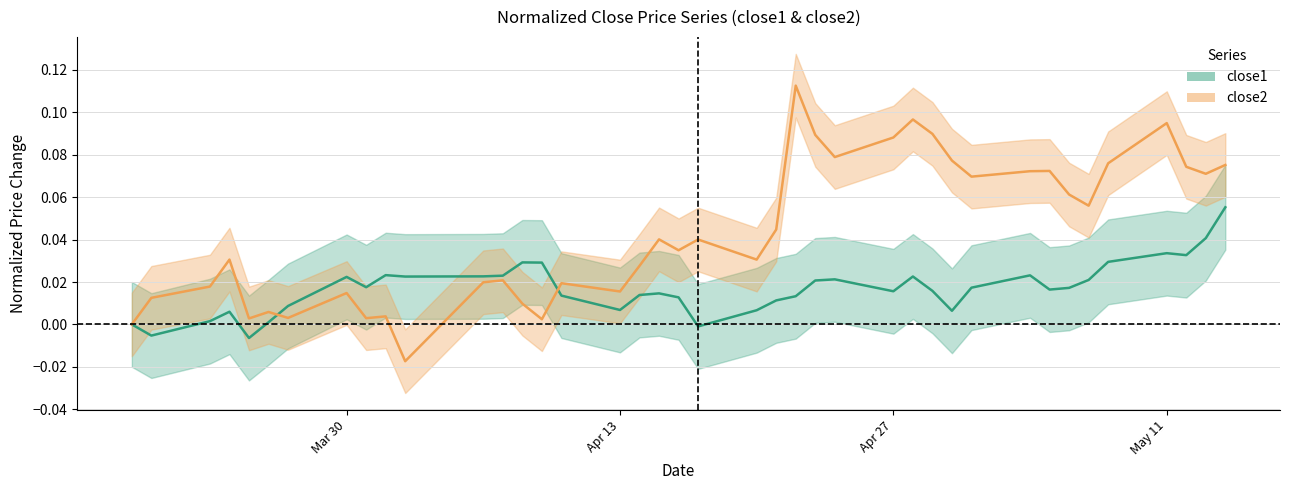

How many positive values does the close2 series have?

38